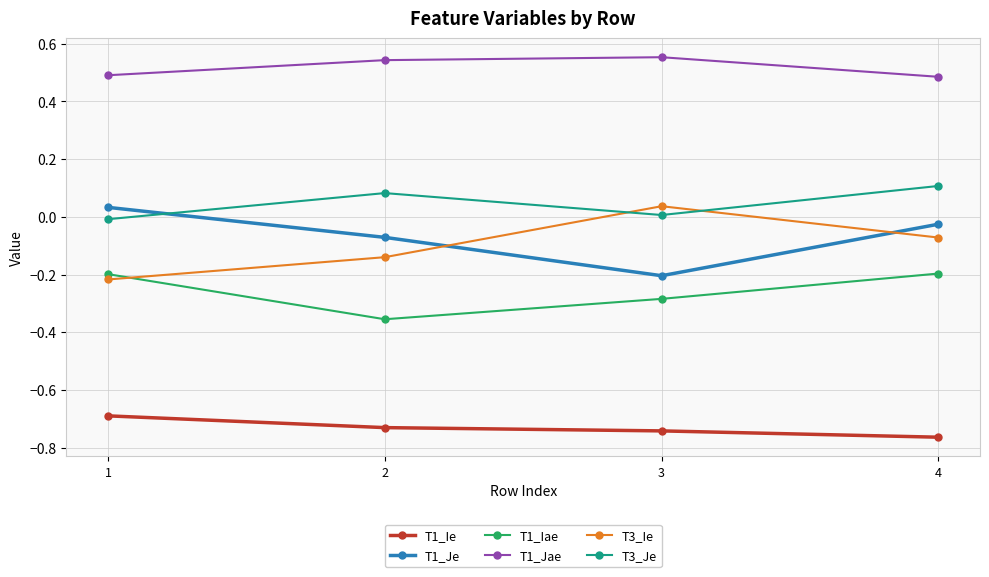

Which series has the largest total across all categories?

T1_Jae